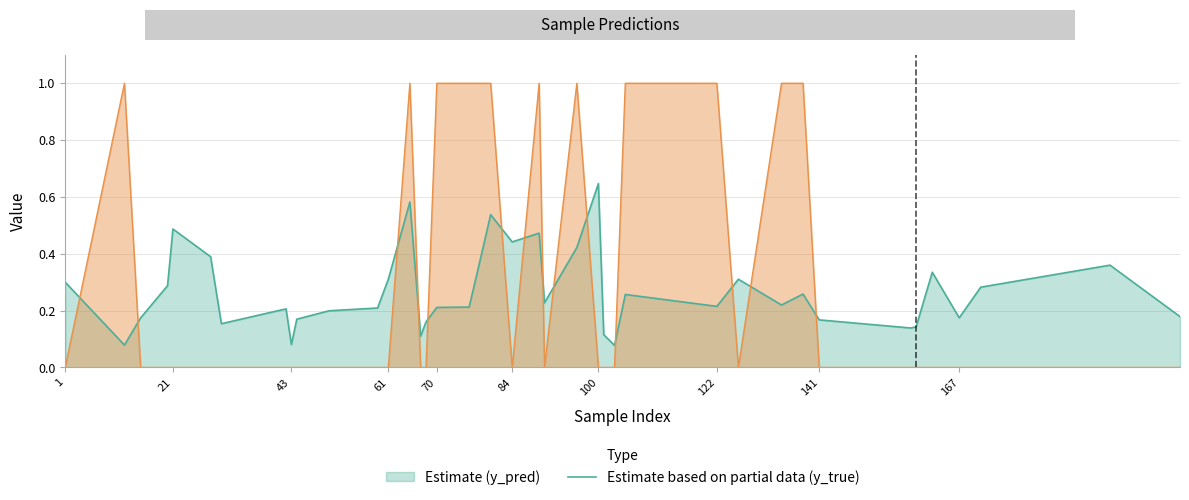

What is the difference between the maximum and minimum values in the y_true series?

1.0